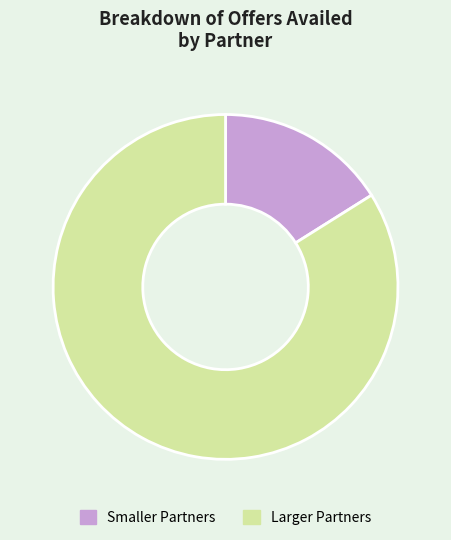

The Larger Partners slice represents 75% of the pie. True or false?

False